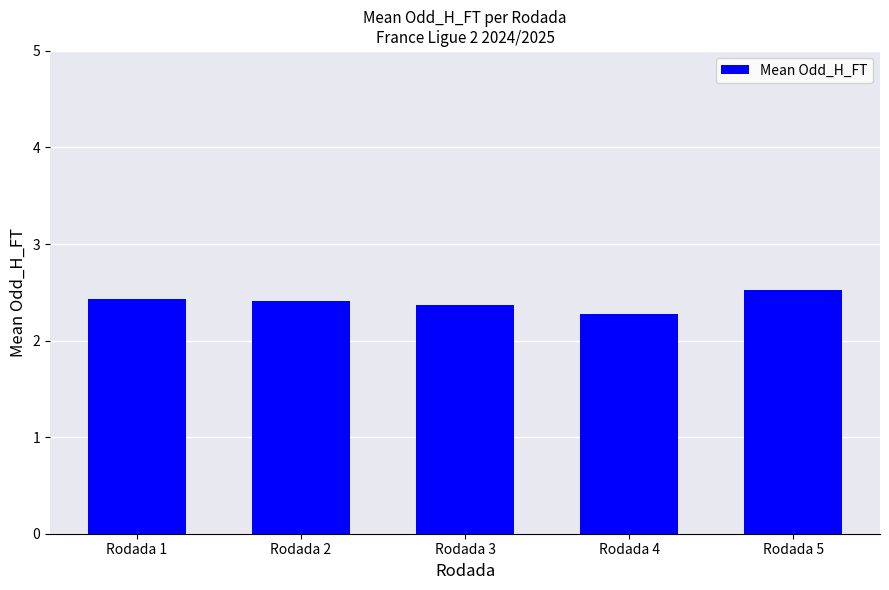

Which category has the highest value across all series?

Rodada 5